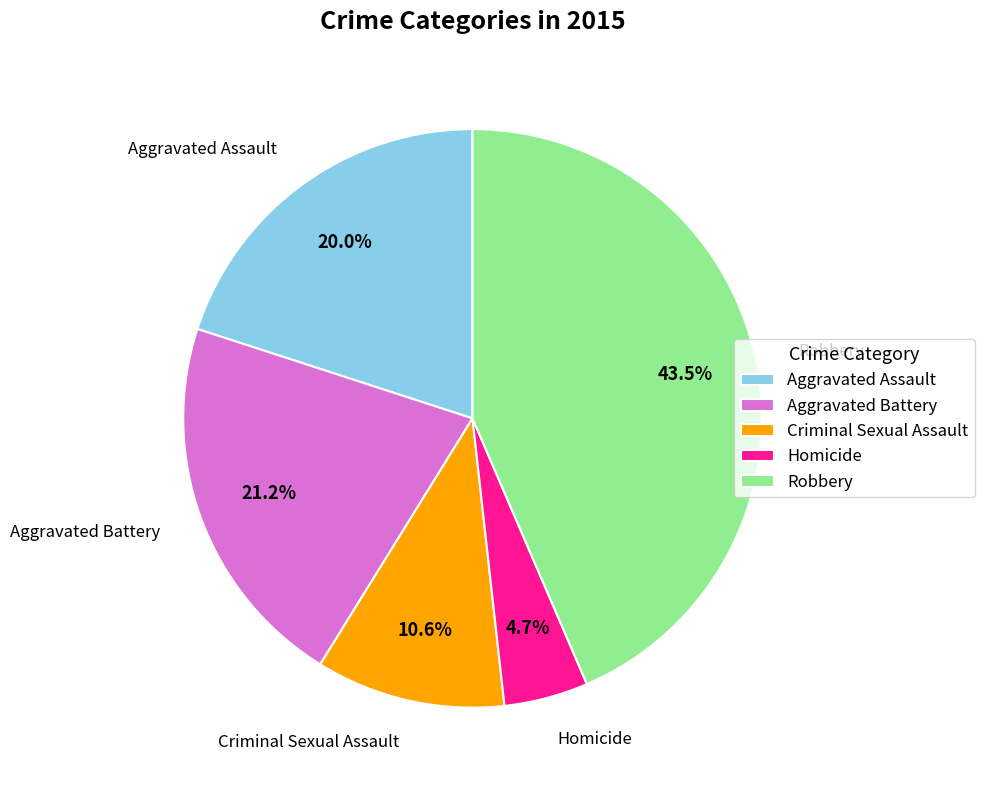

To the nearest percent, what is the average slice percentage?

20%